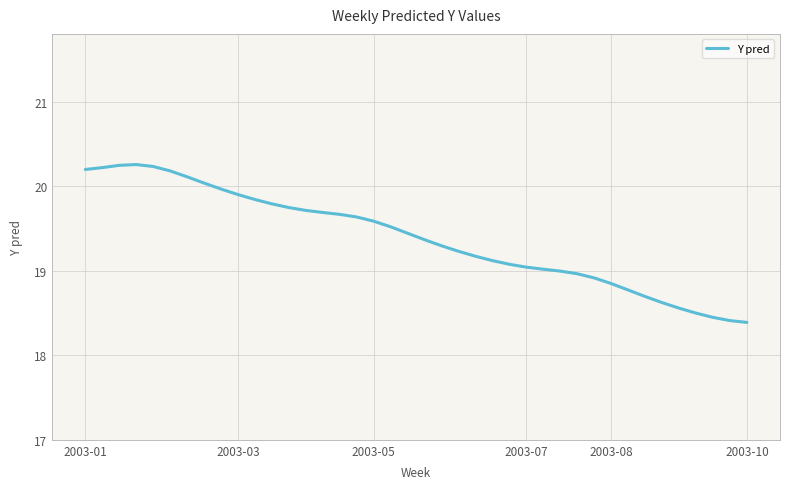

What is the maximum value shown in the chart?

20.3